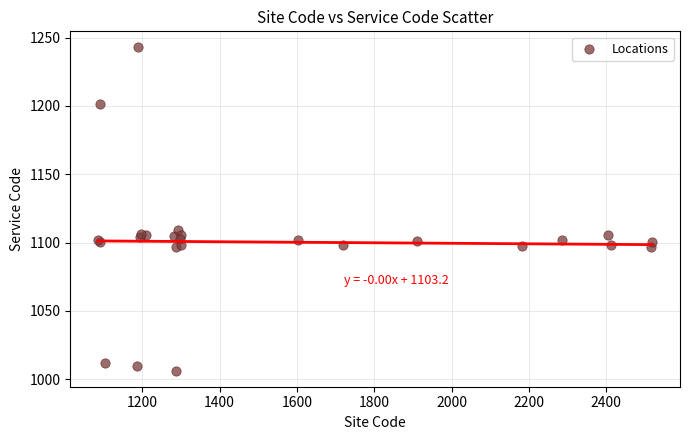

What Y value in the scatter plot is closest to 1124?

1109.0